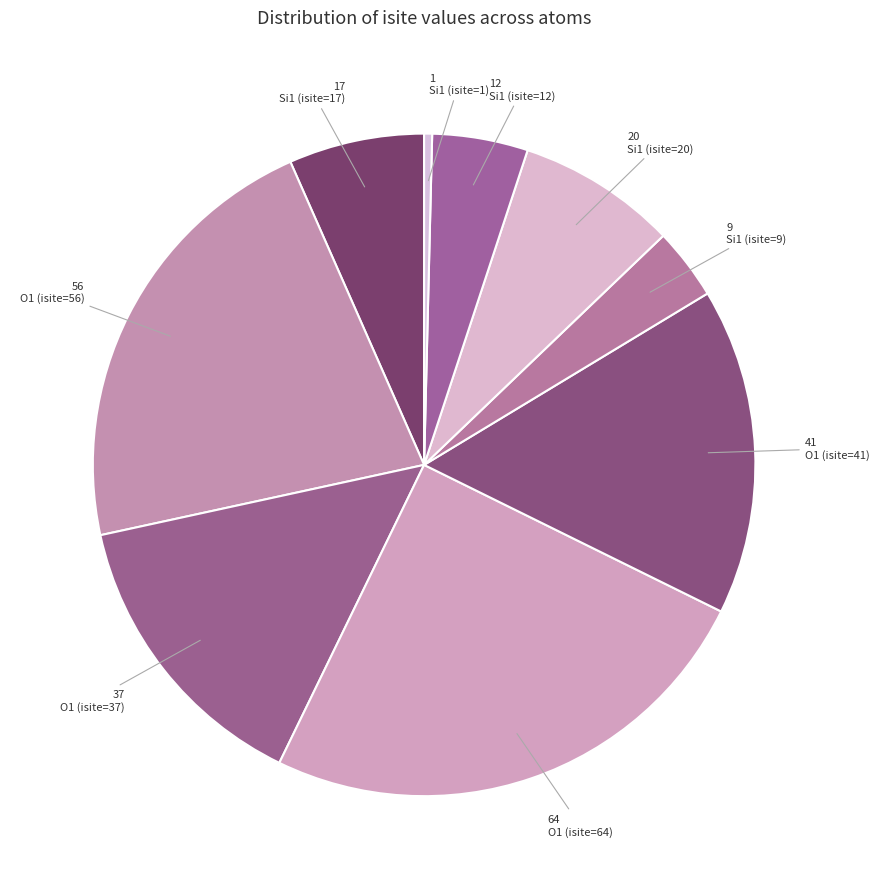

Does Si1 (isite=1) account for over 50% of the chart?

No